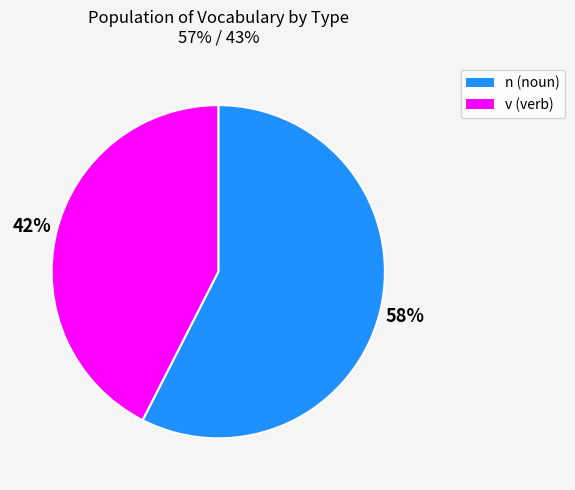

How many slices are in this pie chart?

2